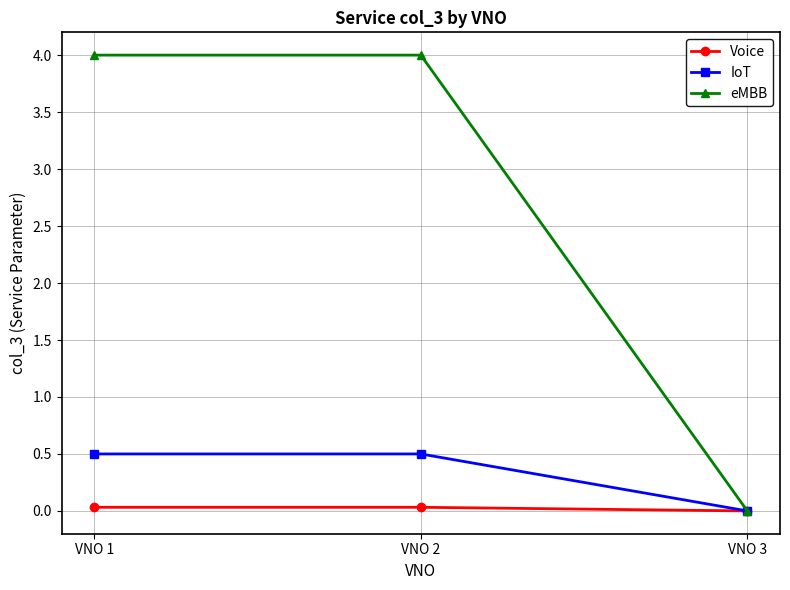

What is the value of the eMBB point at the 1st from the left?

4.0